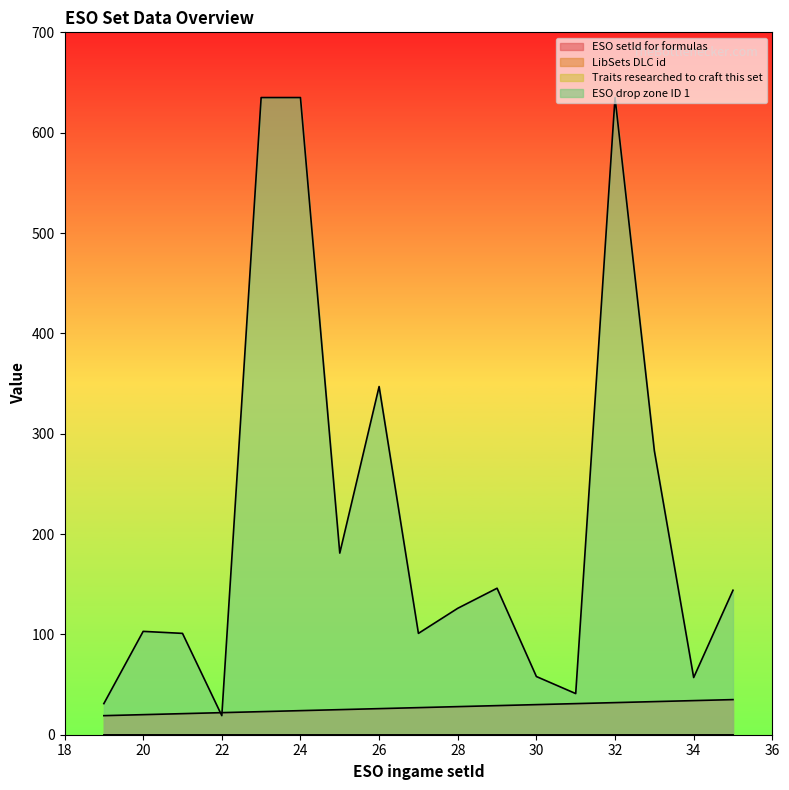

True or false: ESO setId for formulas has more than 2 points higher than both neighbors.

False